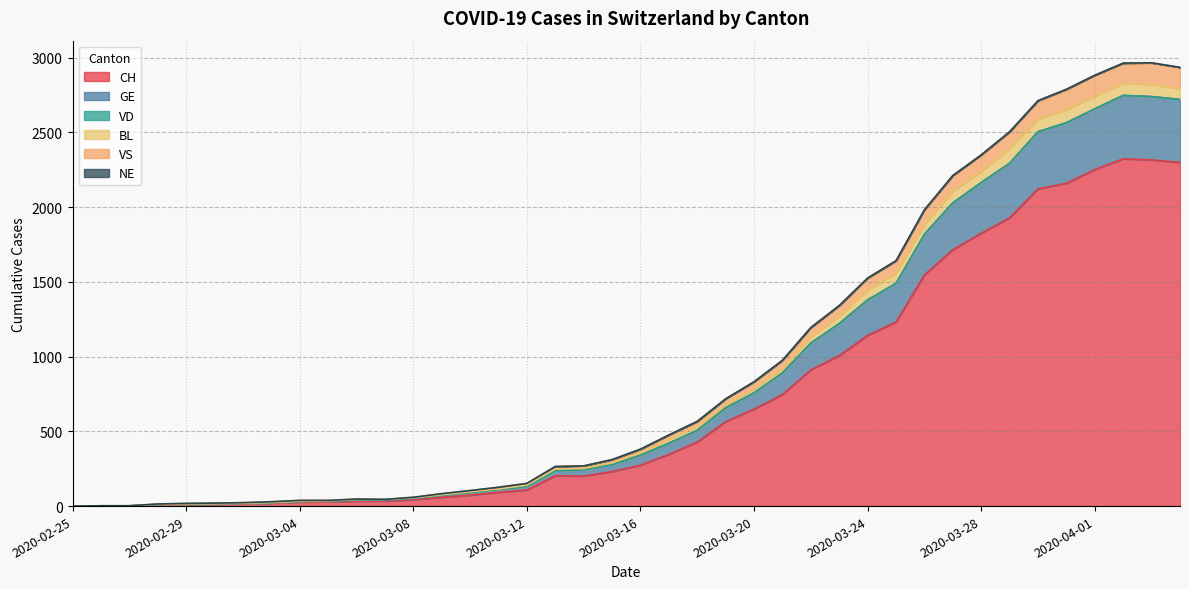

The VS series shows 381 at 2020-03-16. True or false?

True